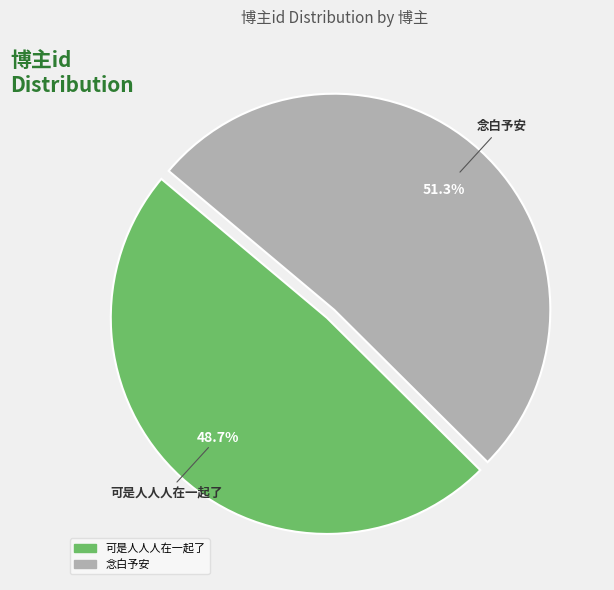

What is the ratio of the value at 可是人人人在一起了 to the value at 念白予安?

0.9